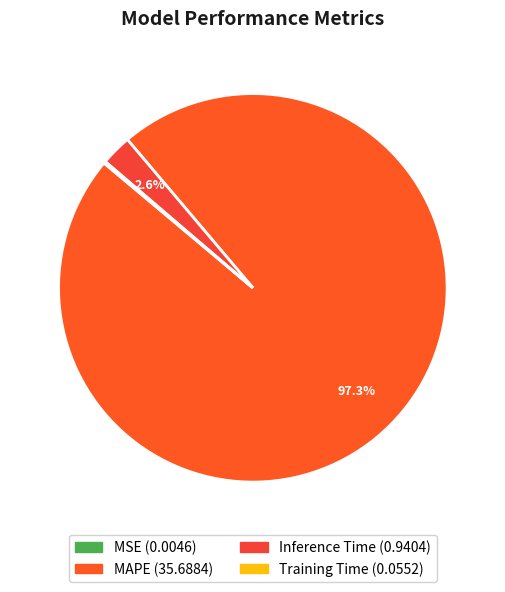

To the nearest percent, what percentage of the pie is Inference Time?

3%